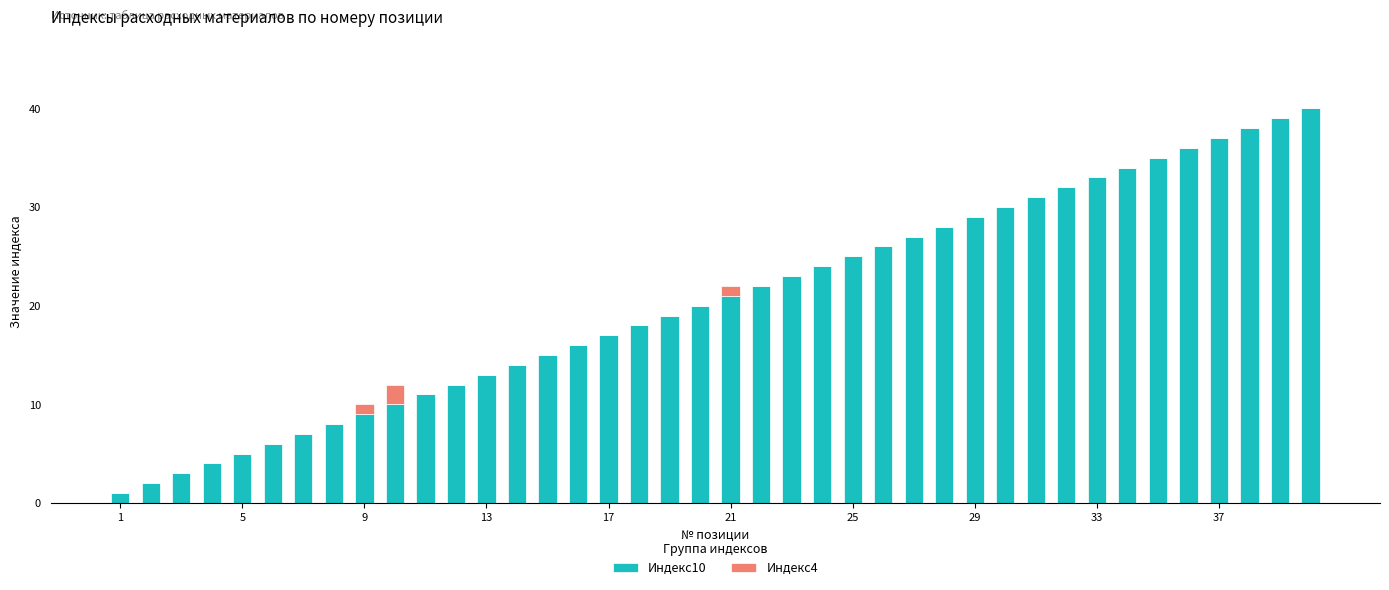

What are all the series names shown in the legend?

Индекс10, Индекс4